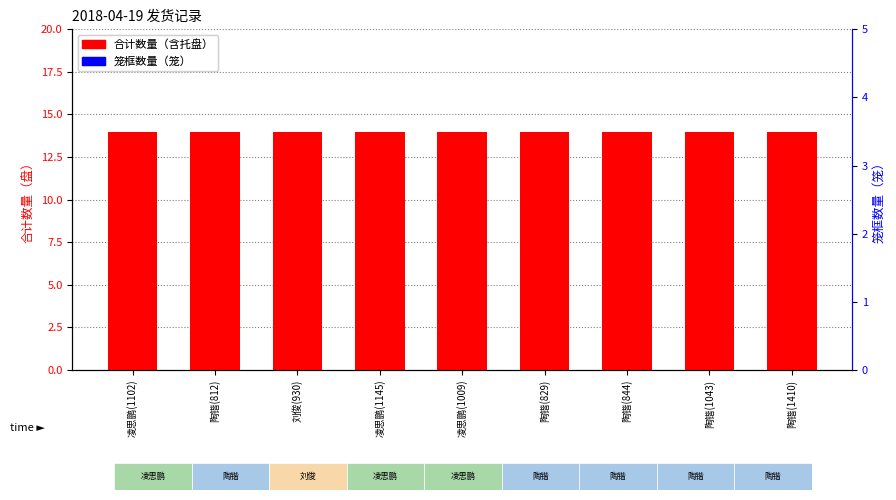

What is the total value across all series at 陶锴(1043)?

14